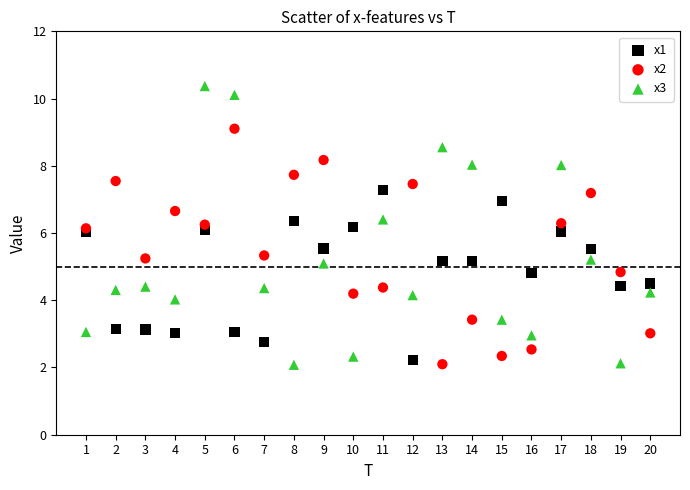

Which series reaches the maximum Y coordinate?

x3